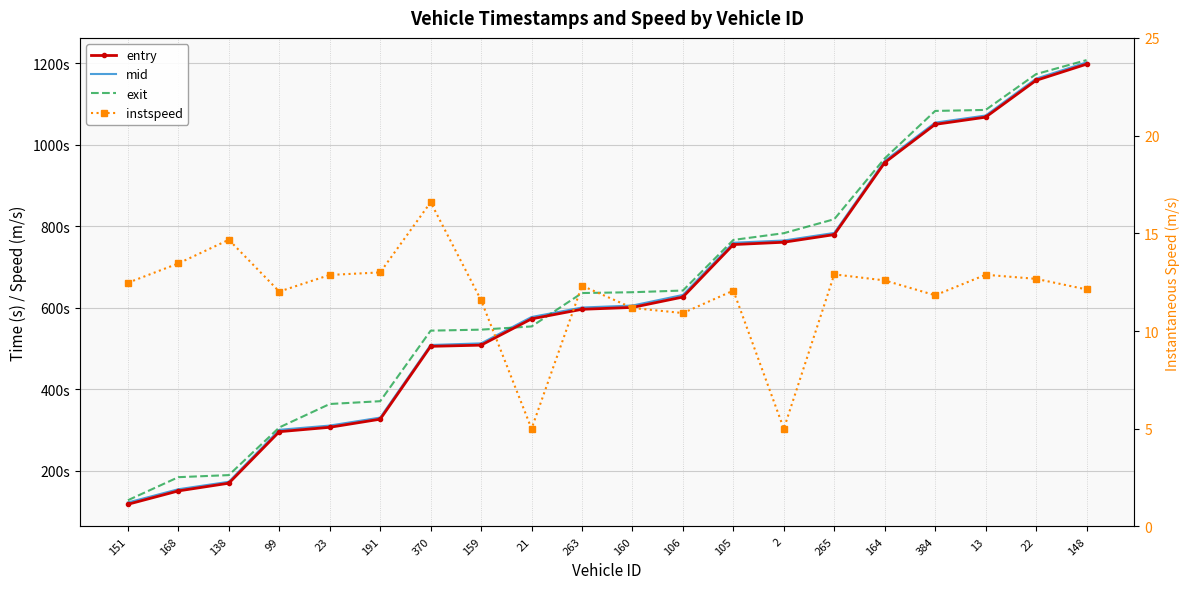

What is the greatest value displayed?

1208.2